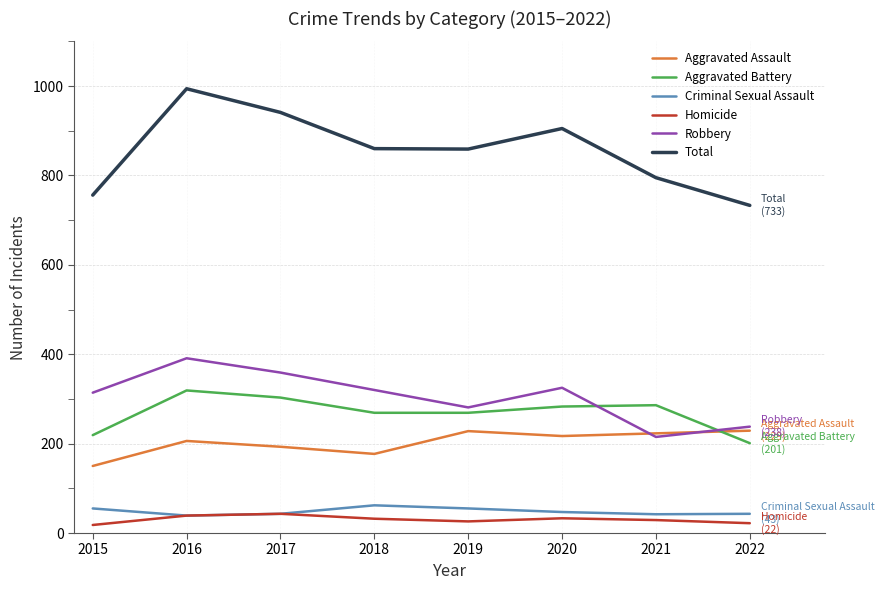

Which series changed the most between 2016 and 2021?

Total